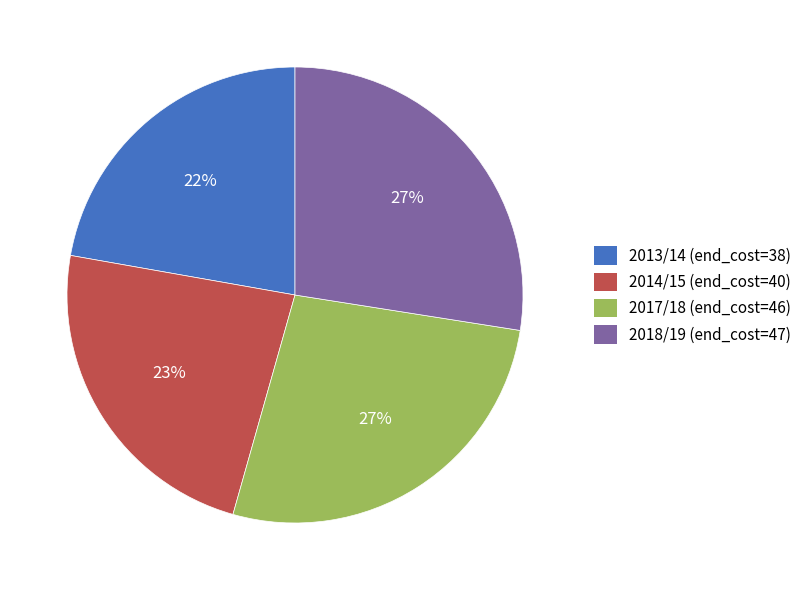

Between 2018/19 (end_cost=47) and 2013/14 (end_cost=38), which is larger?

2018/19 (end_cost=47)